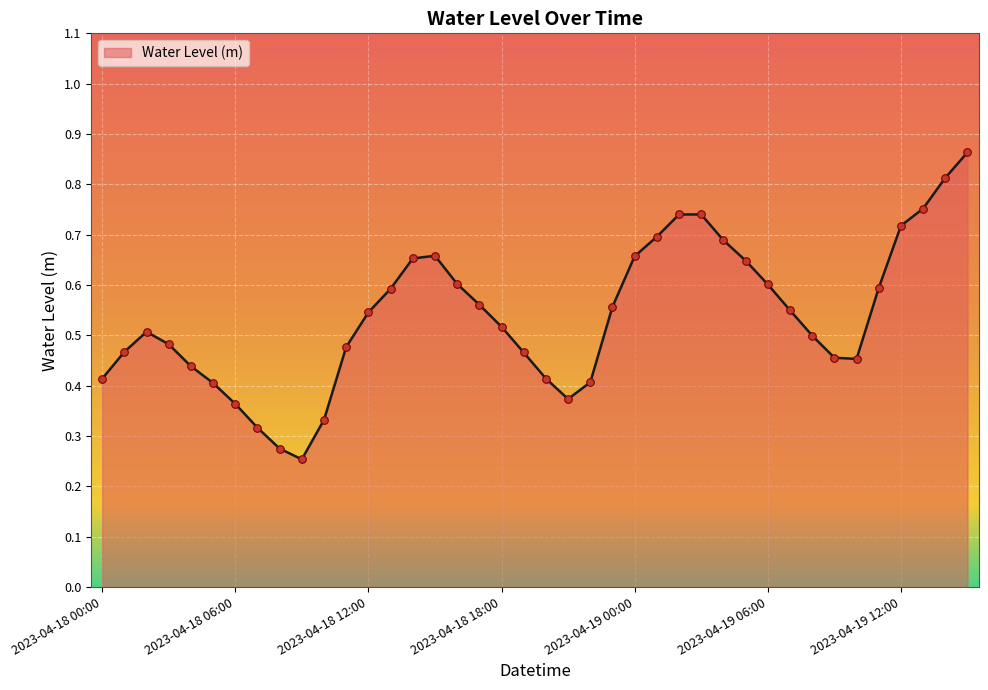

Does the chart have visible grid lines?

Yes